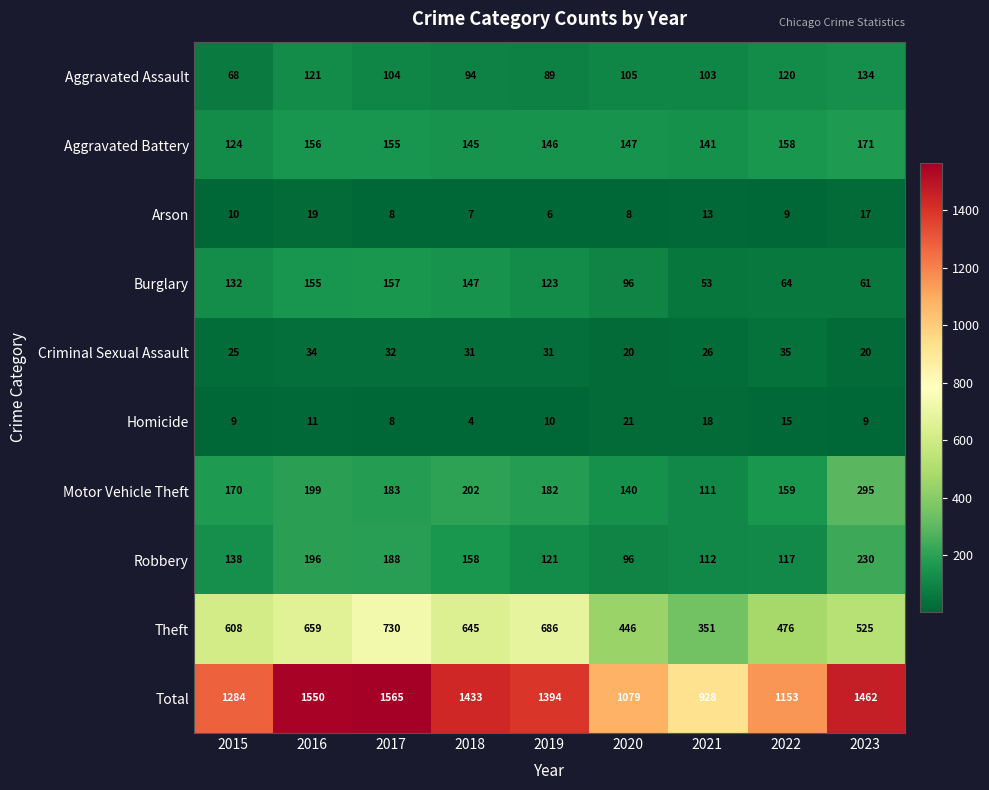

What is the difference between the maximum and minimum values in the Criminal Sexual Assault series?

15